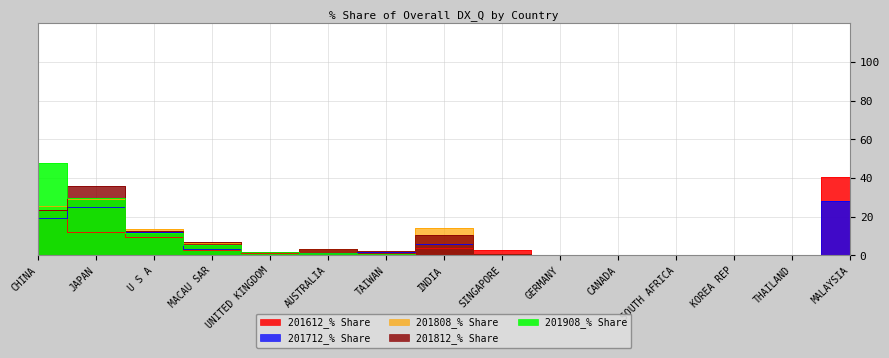

What is the average value of the 201812_% Share series?

6.5